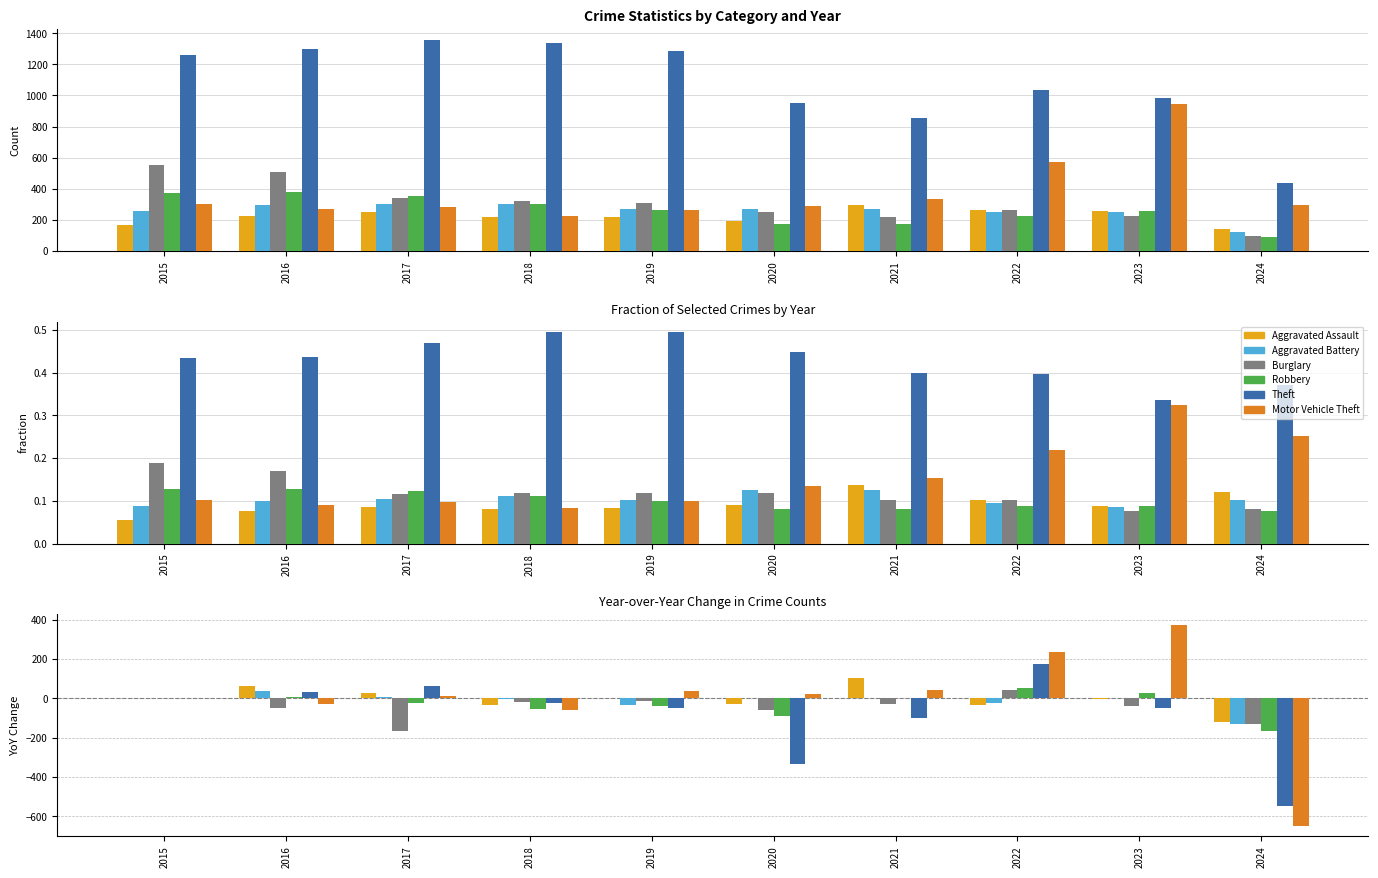

Reading left to right, extract all data points from this chart.

Aggravated Assault: 2015=0	2016=61	2017=26	2018=-31	2019=0	2020=-28	2021=103	2022=-31	2023=-5	2024=-118
Aggravated Battery: 2015=0	2016=39	2017=5	2018=-1	2019=-35	2020=1	2021=2	2022=-21	2023=3	2024=-132
Burglary: 2015=0	2016=-47	2017=-166	2018=-20	2019=-11	2020=-58	2021=-30	2022=43	2023=-37	2024=-132
Robbery: 2015=0	2016=9	2017=-25	2018=-54	2019=-39	2020=-89	2021=1	2022=52	2023=30	2024=-166
Theft: 2015=0	2016=34	2017=62	2018=-22	2019=-49	2020=-334	2021=-98	2022=176	2023=-49	2024=-548
Motor Vehicle Theft: 2015=0	2016=-27	2017=13	2018=-60	2019=37	2020=25	2021=45	2022=237	2023=376	2024=-650